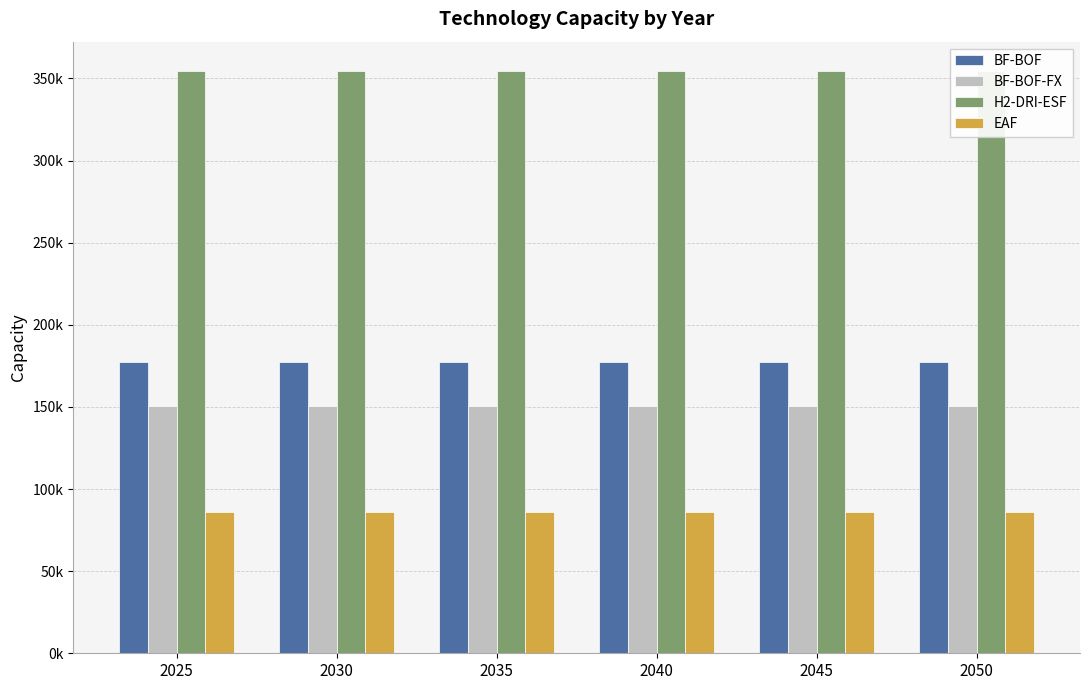

The value of BF-BOF at 2045 is 38169.9. True or false?

False